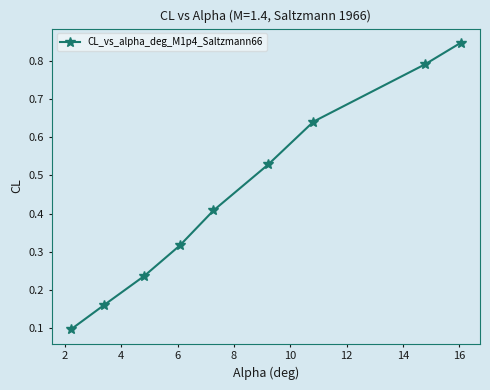

True or false: there are more than 2 points higher than both neighbors.

False